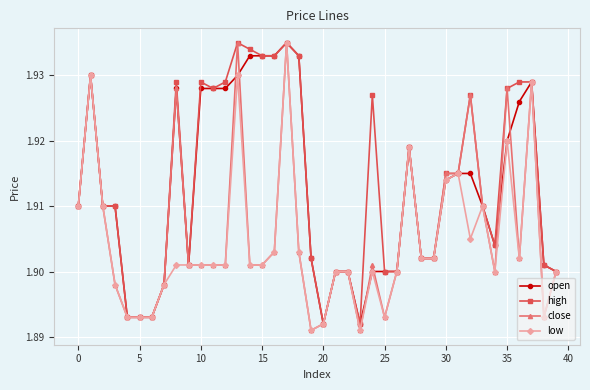

List the series in order of their overall mean, lowest first.

low, close, open, high